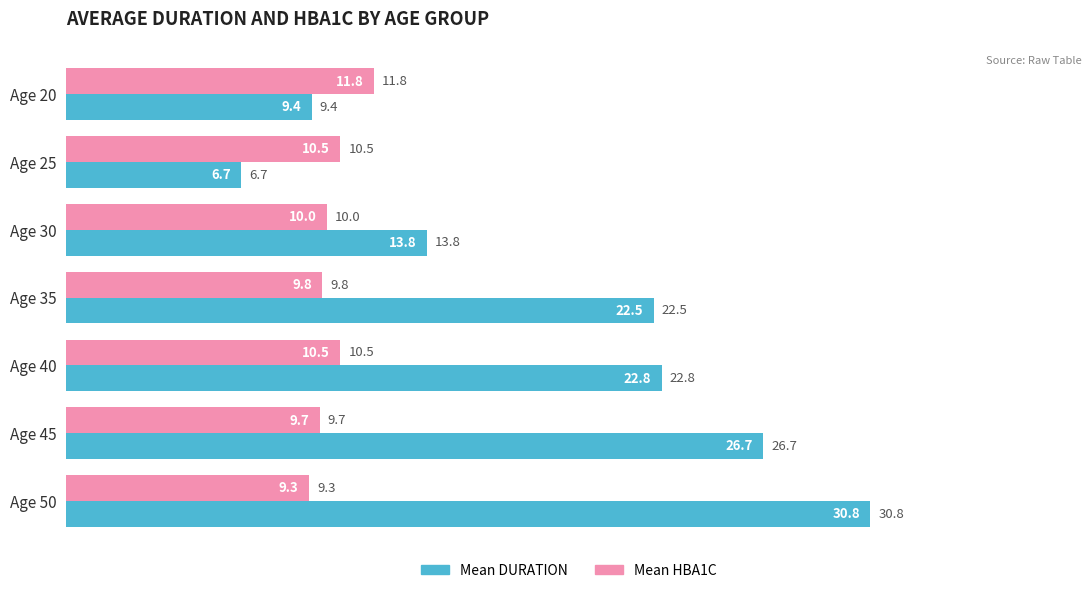

What is the difference between the second highest and second lowest values in the Mean DURATION series?

17.3